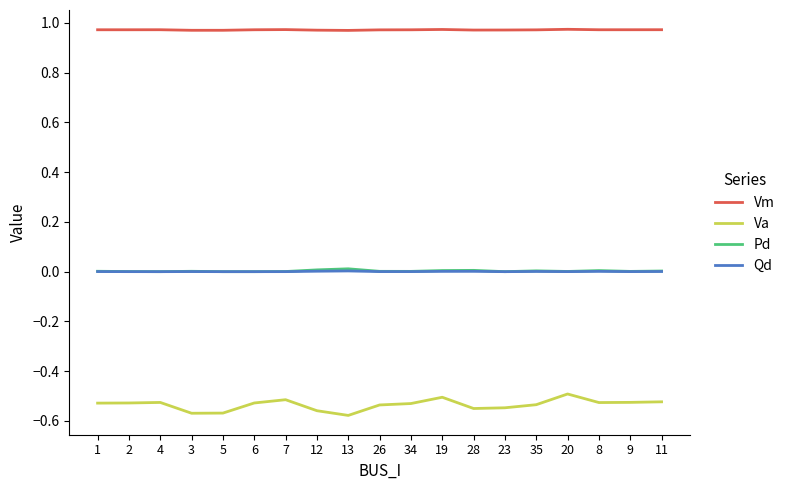

Which series has the largest total across all categories?

Vm